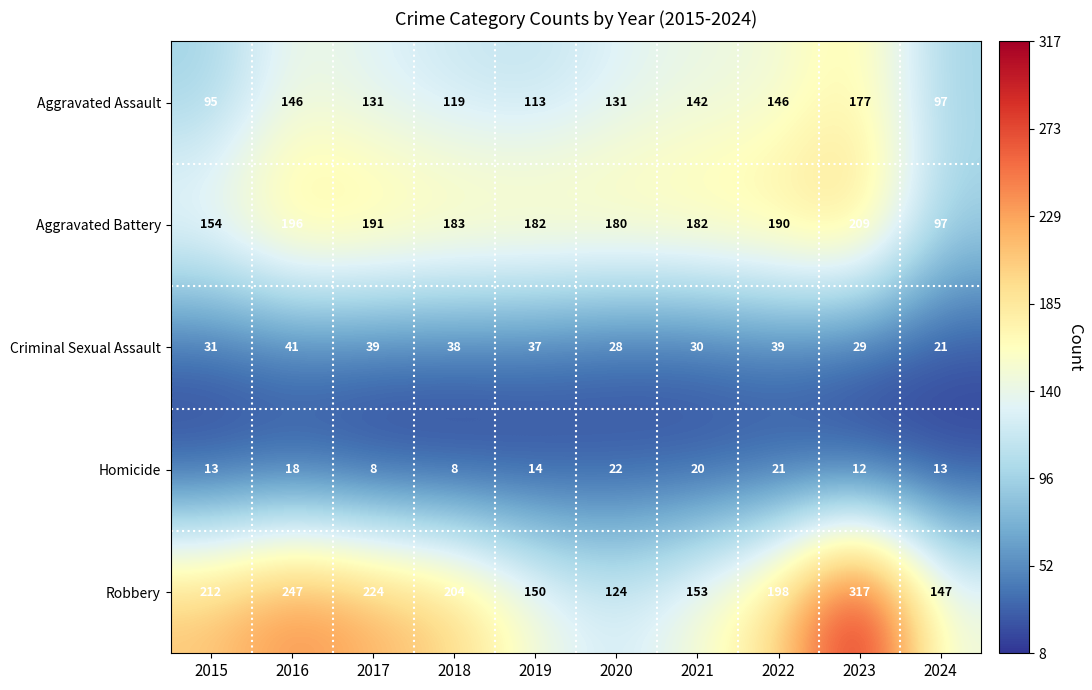

What is the difference between the highest and lowest values at 2022?

177